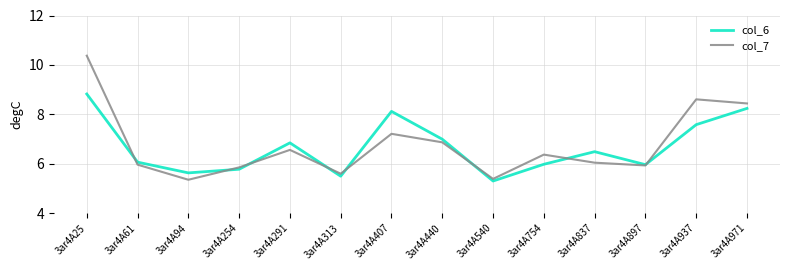

What is the sum of all col_6 values?

93.3